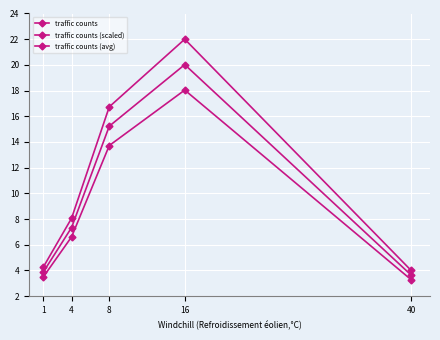

How many data points in traffic counts are above 8?

3